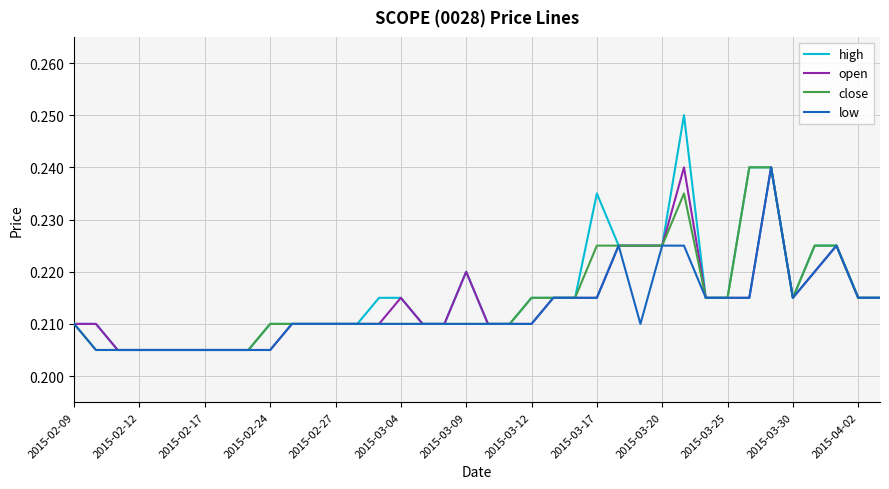

Which series has the widest spread of values?

high